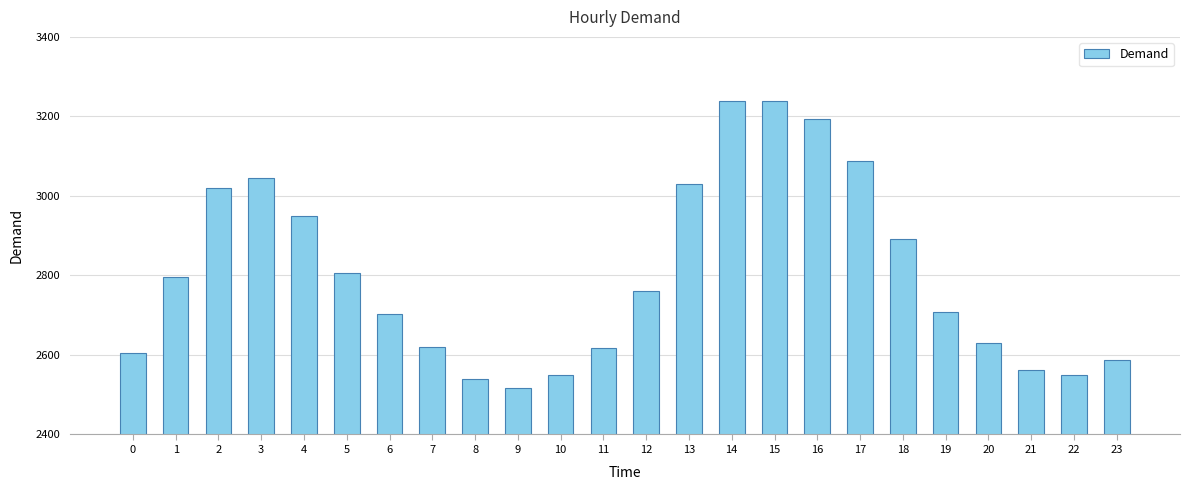

What is the sum of the values at 2 and 8?

5559